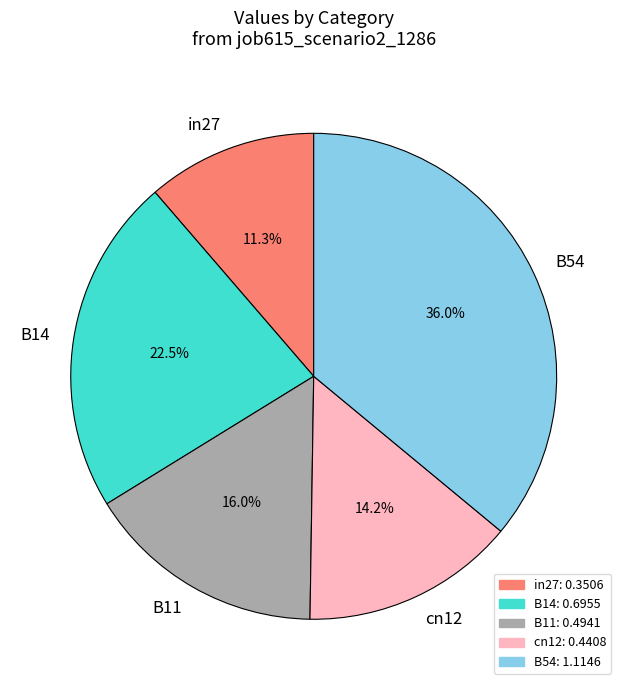

Rank the categories by value from highest to lowest.

B54, B14, B11, cn12, in27